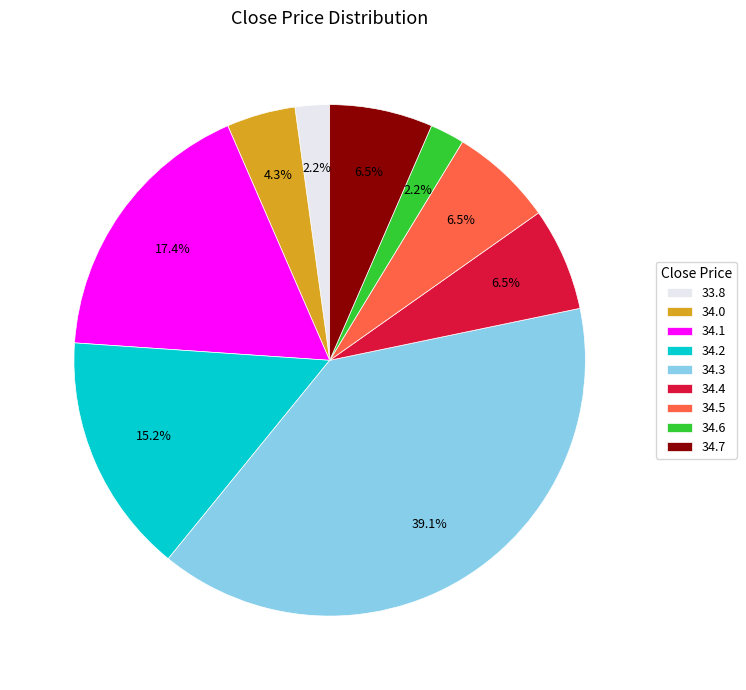

What is the largest slice in the pie chart?

34.3